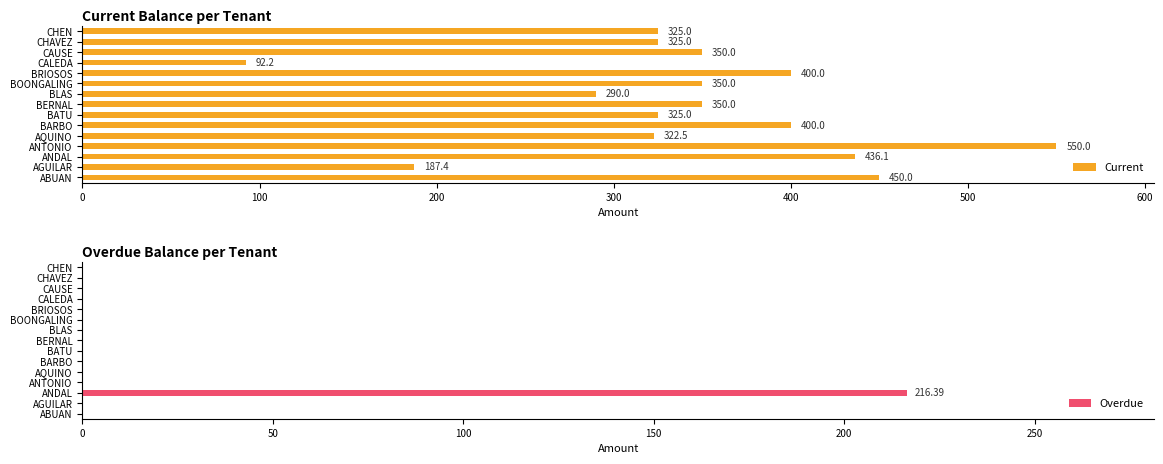

What is the difference between the maximum and second lowest values in the Current series?

362.6